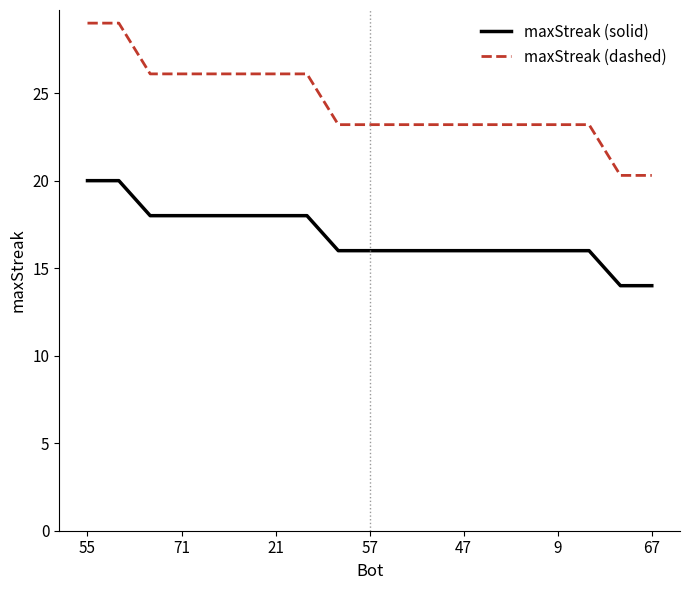

What is the difference between the maximum and second lowest values in the maxStreak (solid) series?

6.0